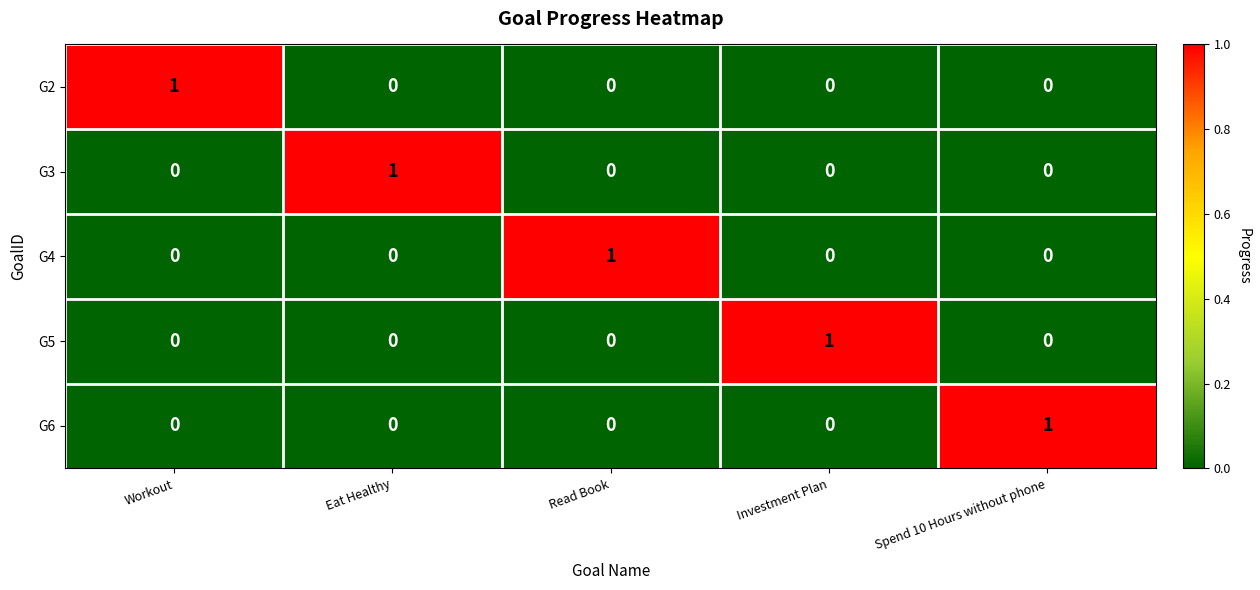

Reading right to left, extract all data points from this chart.

G2: 0	0	0	0	1
G3: 0	0	0	1	0
G4: 0	0	1	0	0
G5: 0	1	0	0	0
G6: 1	0	0	0	0